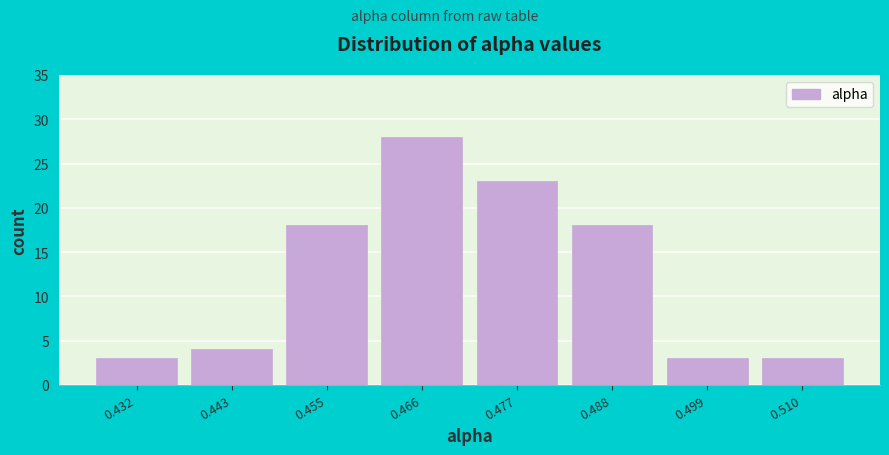

What is the height of the bar covering 0.472 to 0.482 on the x-axis? Neither the bar edges nor the heights are printed on the chart, so give them approximately, as read against the axes.

23